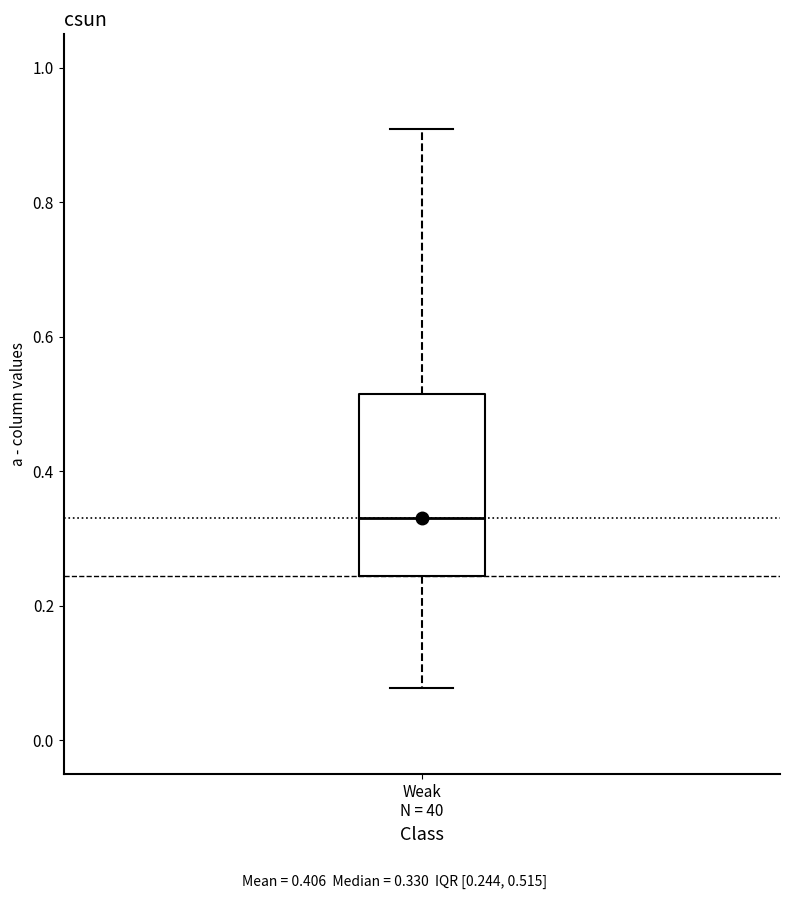

Transcribe this box plot: give where the median line is, the range the box spans, and where the two whiskers end, as read against the y-axis. The values are not printed on the chart, so give them approximately, as read against the axis.

median 0.32, box 0.24 to 0.52, whiskers 0.08 to 0.90